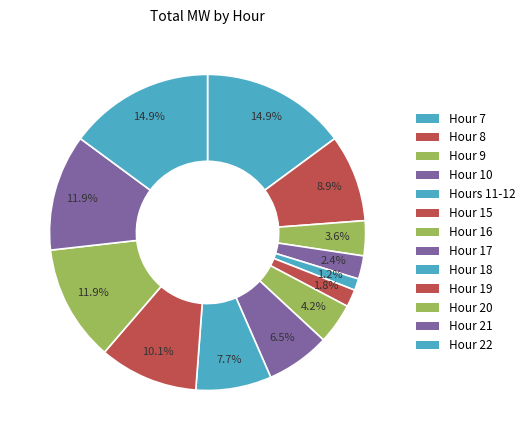

Rank the categories by value from lowest to highest.

Hours 11-12, Hour 15, Hour 10, Hour 9, Hour 16, Hour 17, Hour 18, Hour 8, Hour 19, Hour 20, Hour 21, Hour 7, Hour 22